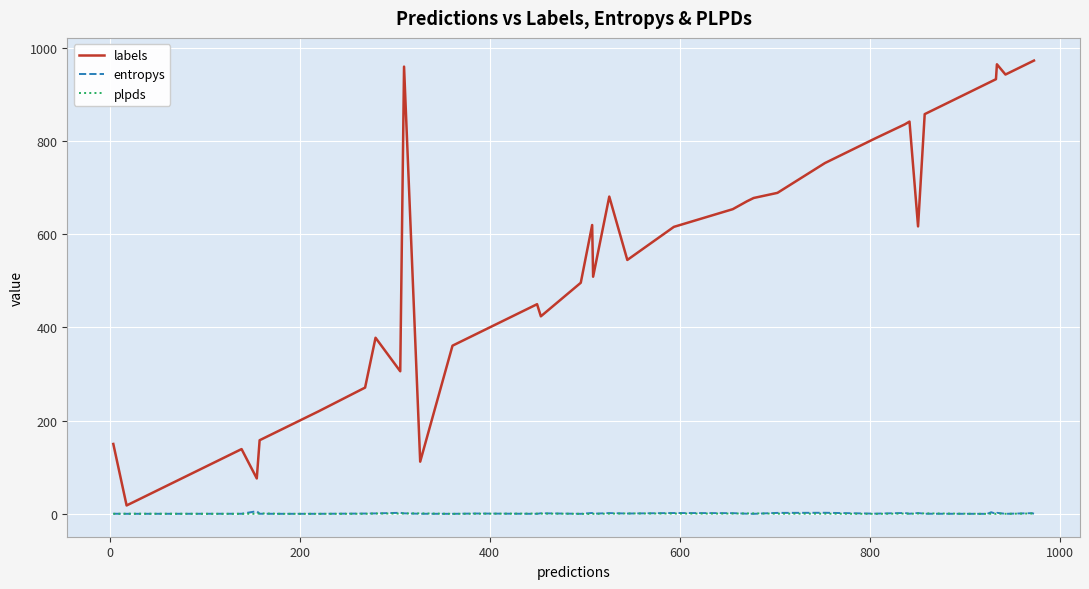

Which series has the largest total across all categories?

labels